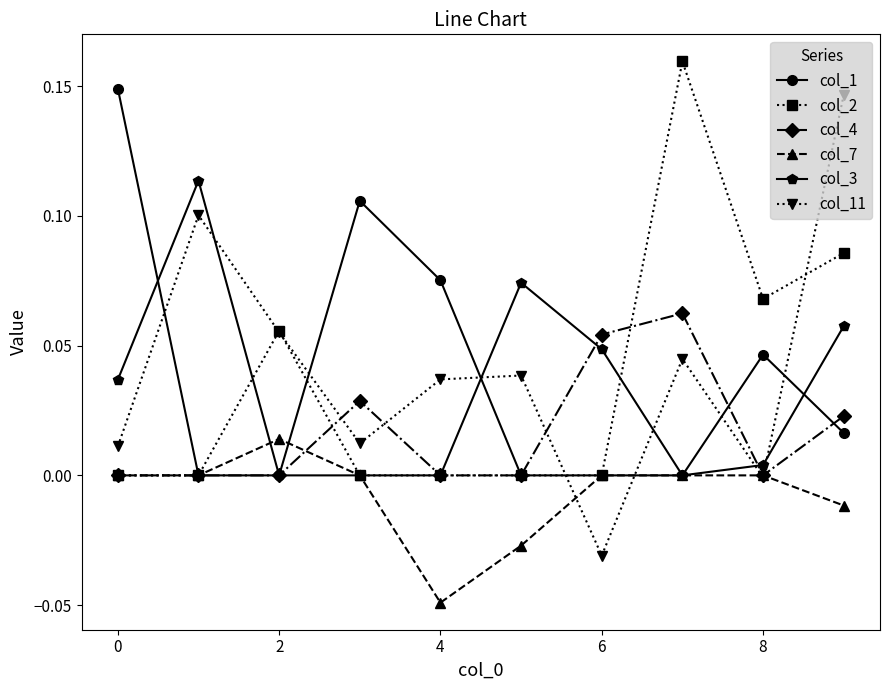

Which series has the largest total across all categories?

col_11